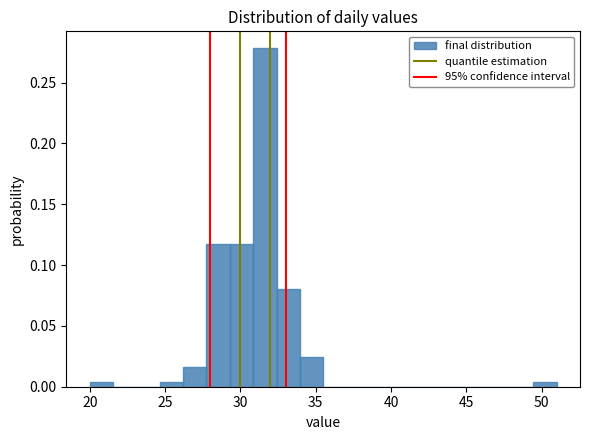

Around what value on the x-axis is the tallest bar? Give the approximate position of its centre, as read against the axis.

31.5